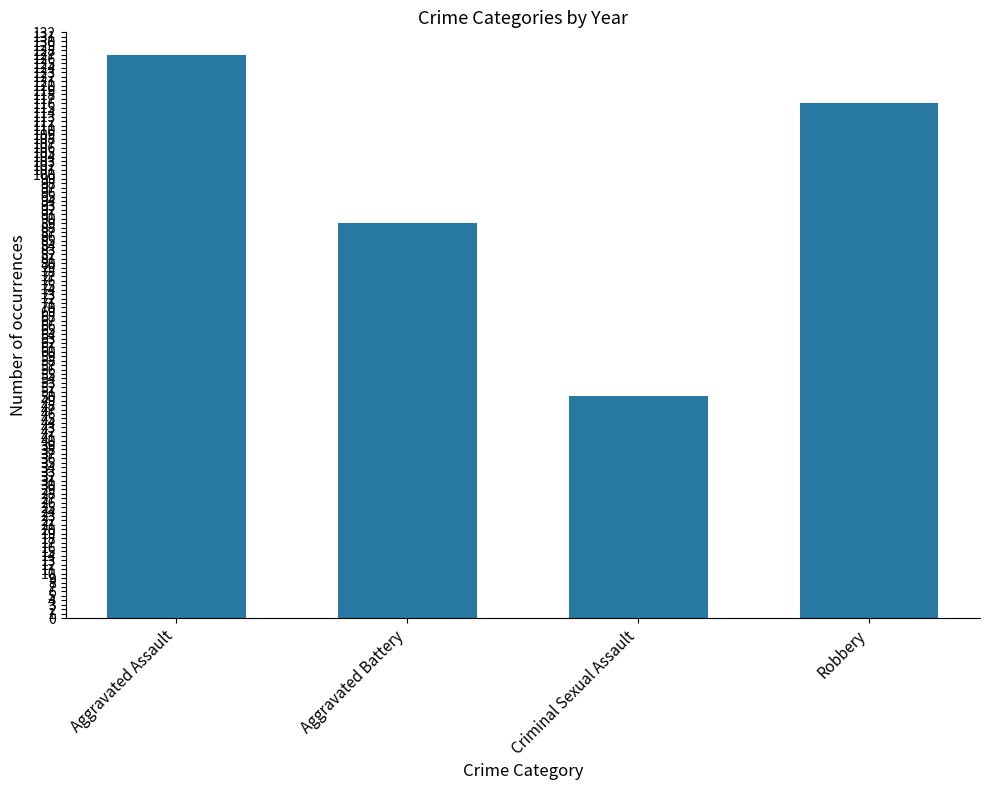

List the labels in order of value, largest first.

Aggravated Assault, Robbery, Aggravated Battery, Criminal Sexual Assault